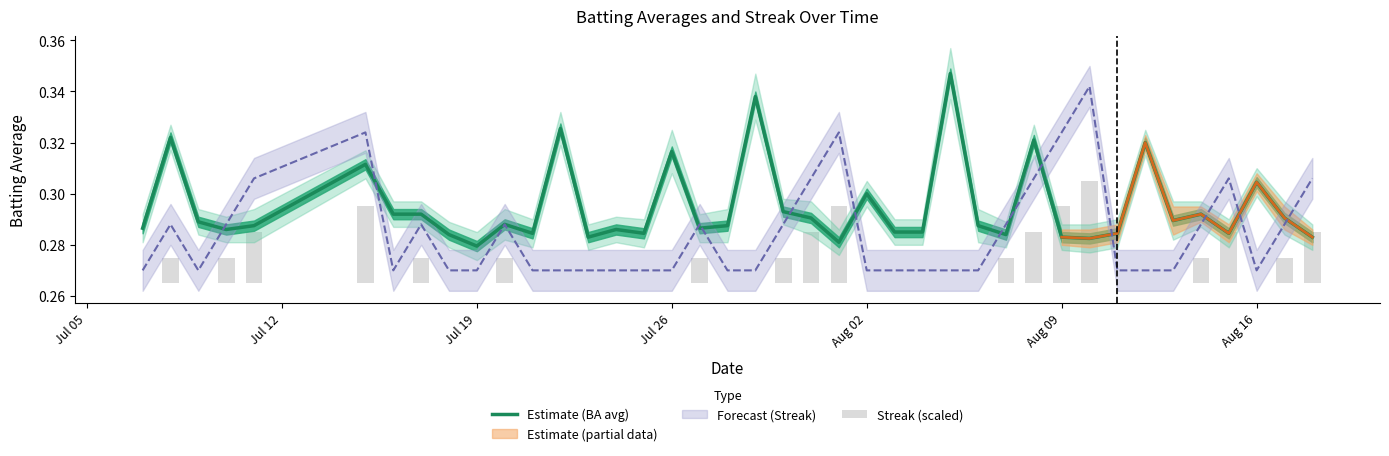

True or false: Estimate (BA avg) has a value of 0.2 at Aug 09.

False